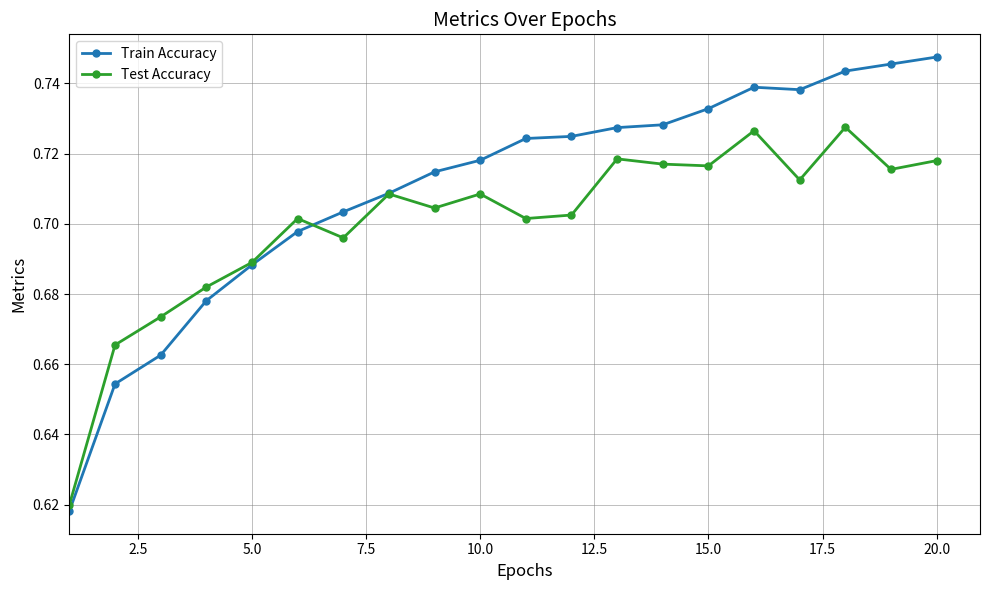

True or false: Test Accuracy has more than 0 interior local peaks.

True